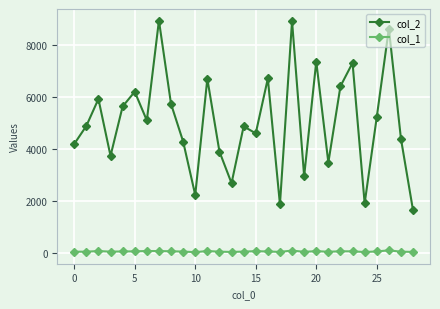

List the series in order of their peak value, highest first.

col_2, col_1